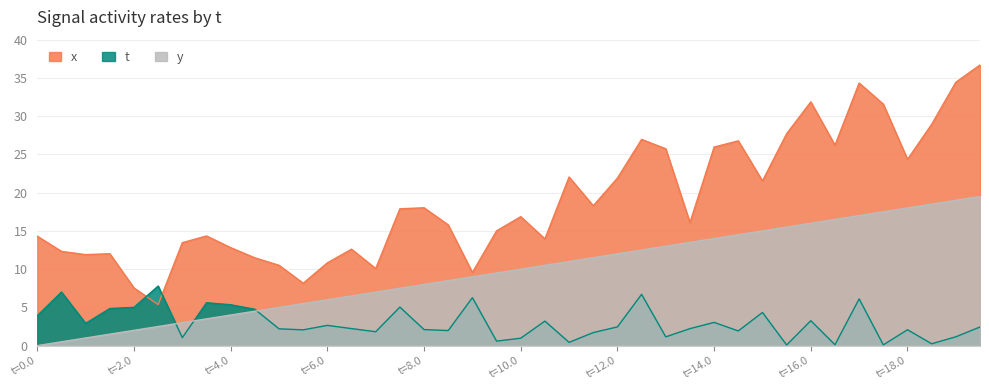

What is the label of the 35th point from the right?

2.5